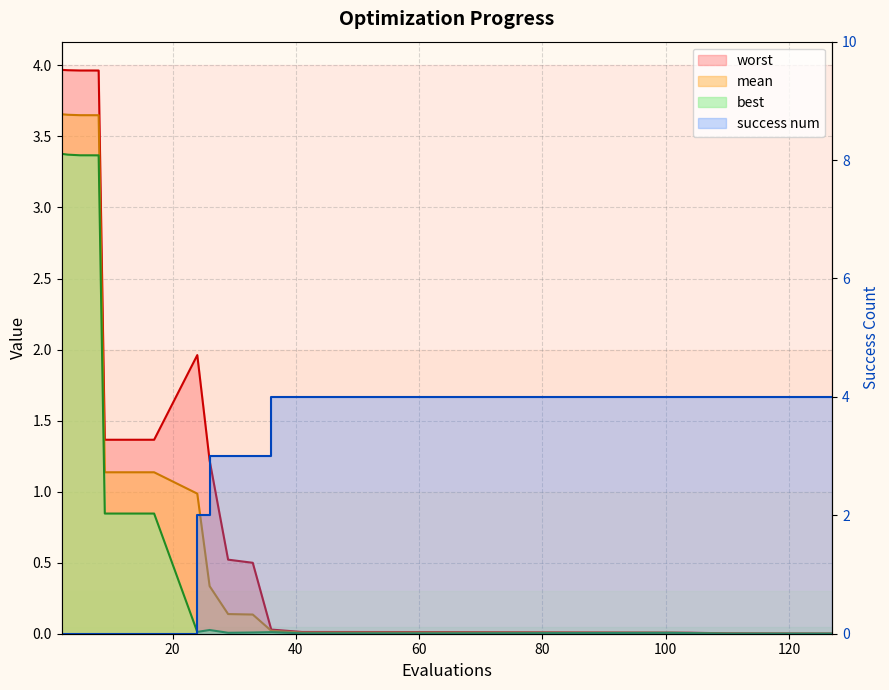

Is the value of success num at 17 greater than the value of mean at 16?

Yes